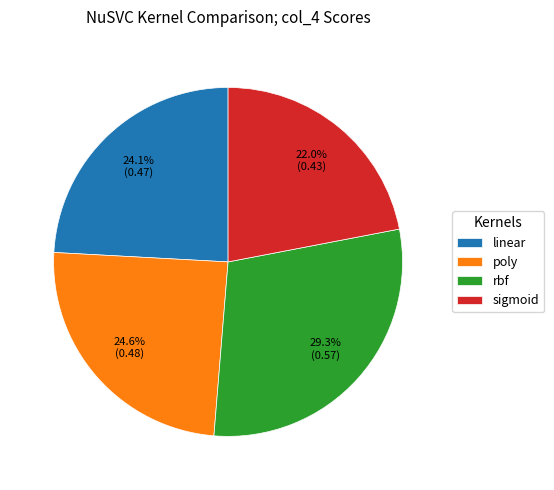

Count the number of slices in the pie.

4